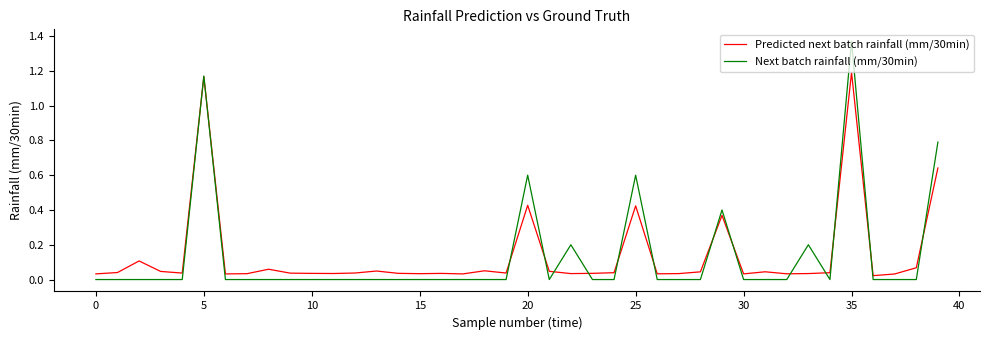

List the series in order of their peak value, highest first.

Next batch rainfall (mm/30min), Predicted next batch rainfall (mm/30min)